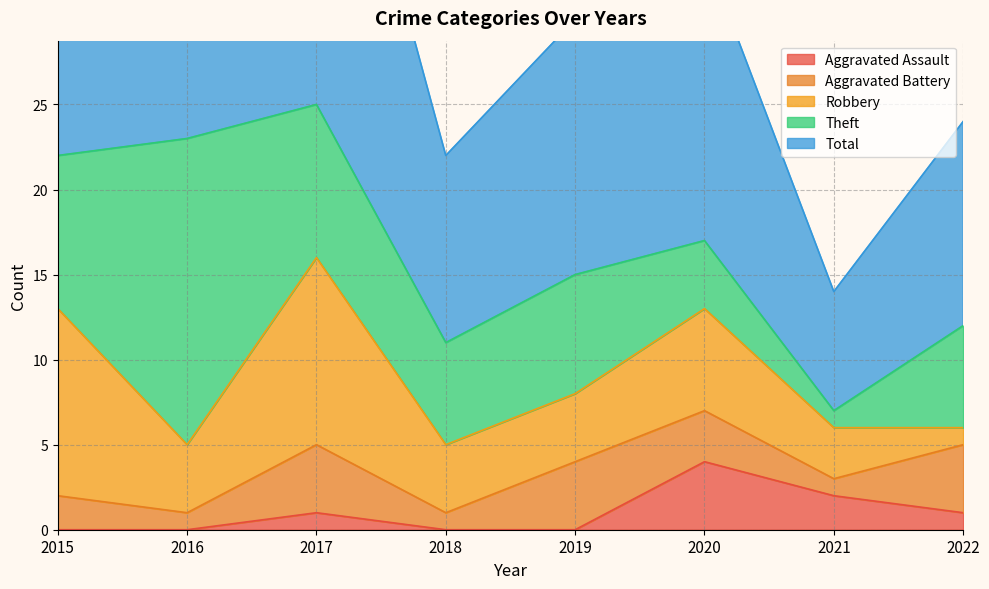

What is the spread (max minus min) of values at 2021?

6